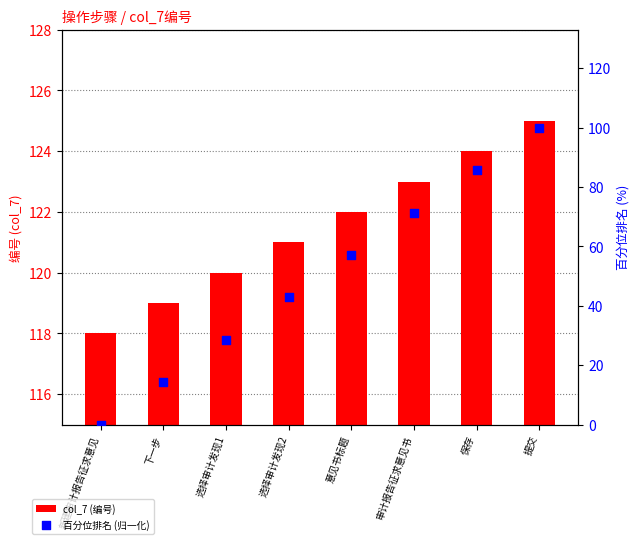

Is the value of col_7 (编号) at 意见书标题 greater than the value of 百分位排名 (归一化) at 审计报告征求意见书?

Yes